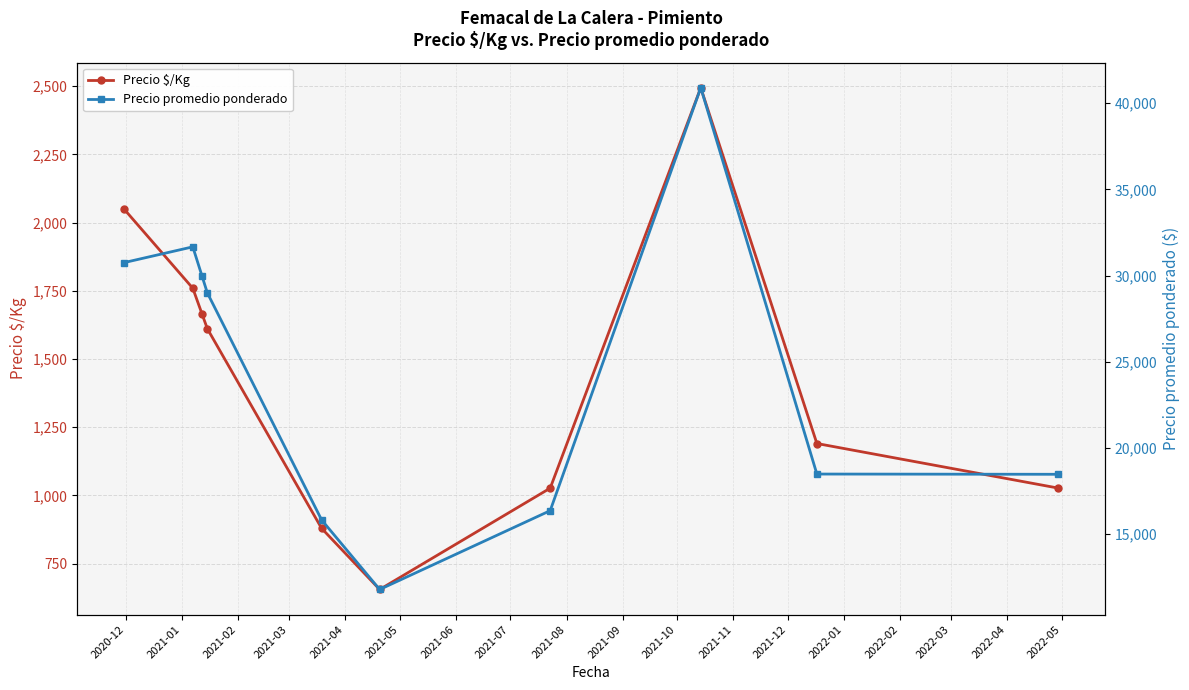

What is the value of the Precio $/Kg point at the 5th from the left?

879.5